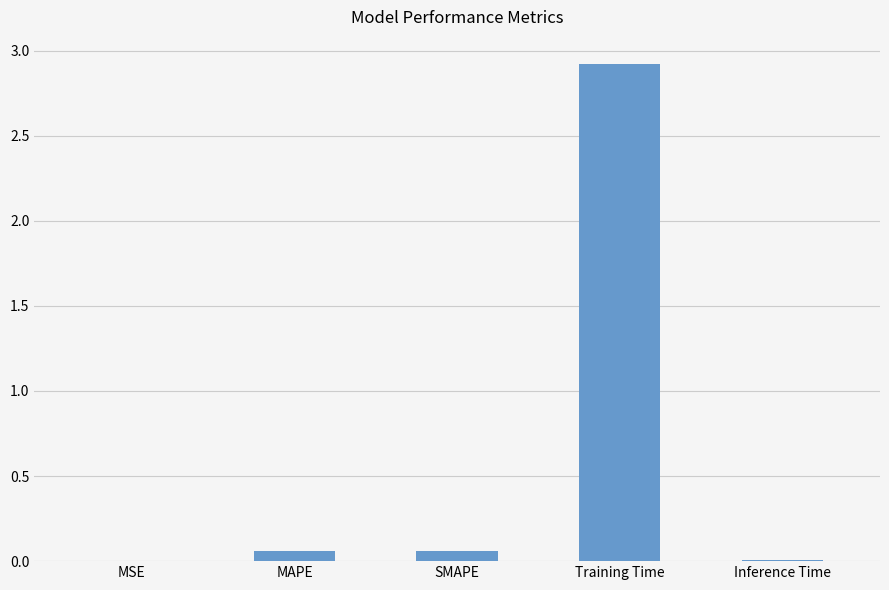

What is the change in value from MAPE to Inference Time?

-0.1